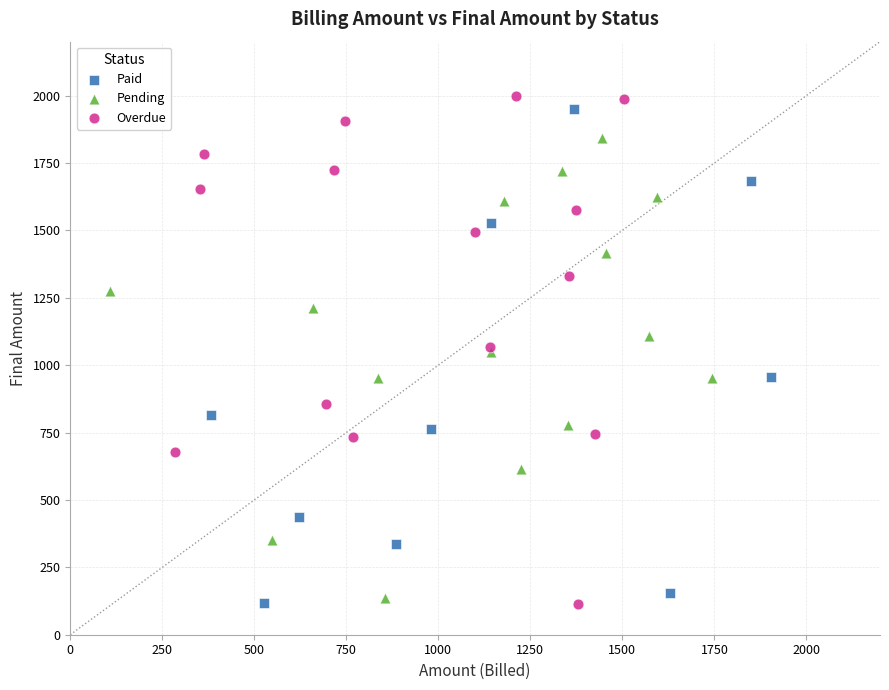

What are all the series names shown in the legend?

Paid, Pending, Overdue